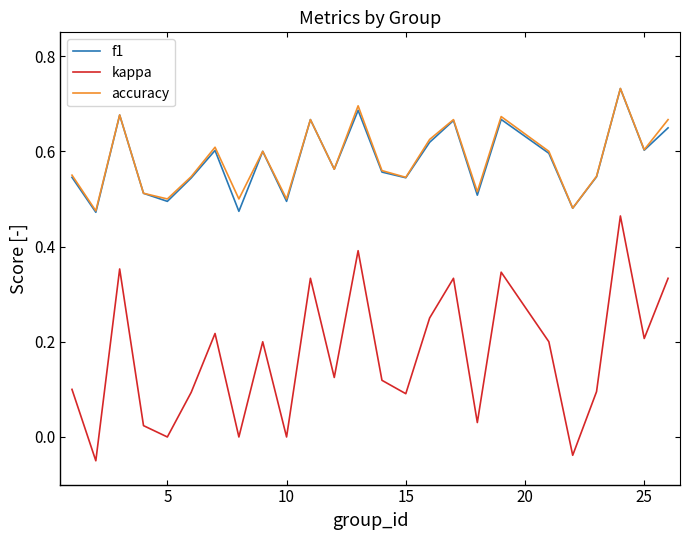

Which series has the largest range (max minus min)?

kappa